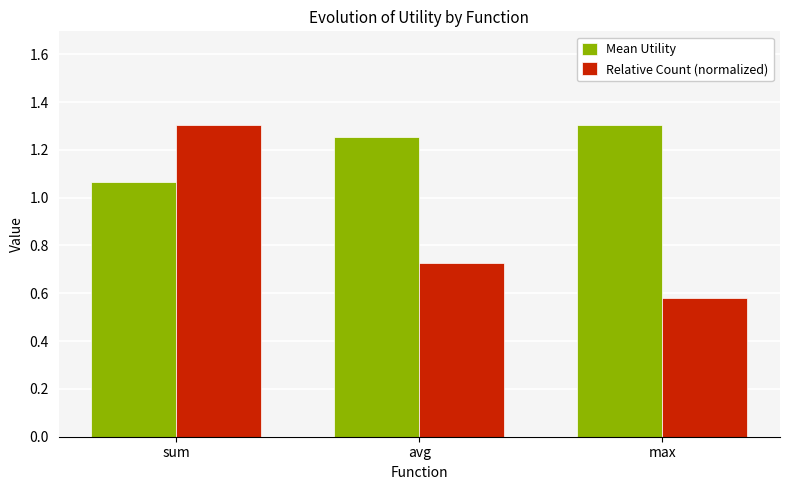

What is the sum of the Mean Utility values at avg and max?

2.6